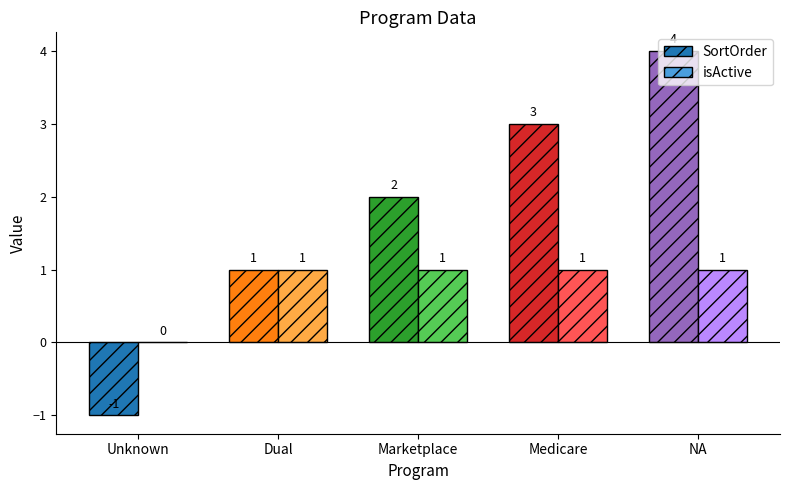

Is the value of isActive at Marketplace greater than the value of SortOrder at Medicare?

No